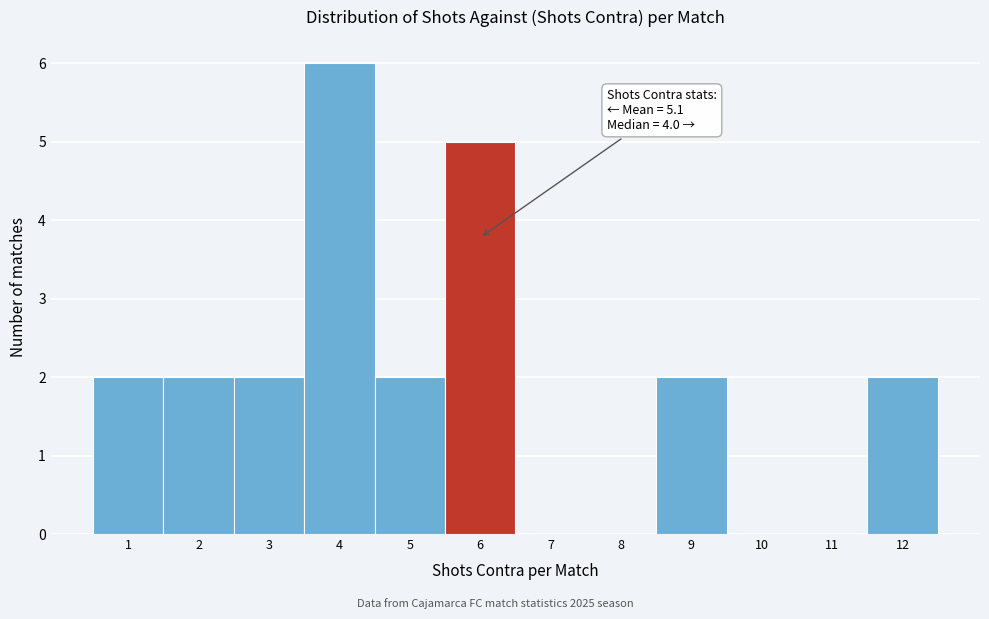

Over which range of the x-axis is the bar tallest?

3.5 to 4.5